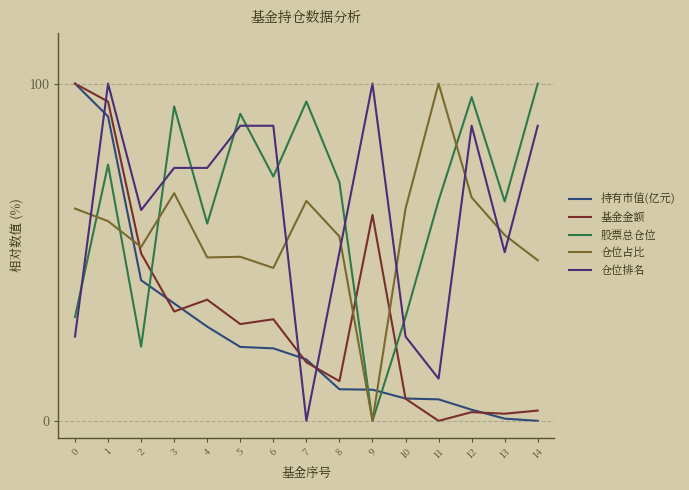

Reading left to right, what are all the values shown in this chart?

持有市值(亿元): 100.0	90.3	41.7	34.8	27.9	21.9	21.5	18.2	9.4	9.2	6.6	6.4	3.3	0.7	0.0
基金金额: 100.0	94.7	49.6	32.4	35.9	28.7	30.1	17.4	11.8	61.1	6.6	0.0	2.6	2.1	3.0
股票总仓位: 30.8	76.0	22.0	93.2	58.5	91.0	72.4	94.7	70.8	0.0	30.8	65.3	96.0	65.0	100.0
仓位占比: 62.9	59.2	51.6	67.5	48.4	48.7	45.3	65.2	54.7	0.0	62.9	100.0	66.3	55.1	47.6
仓位排名: 25.0	100.0	62.5	75.0	75.0	87.5	87.5	0.0	50.0	100.0	25.0	12.5	87.5	50.0	87.5